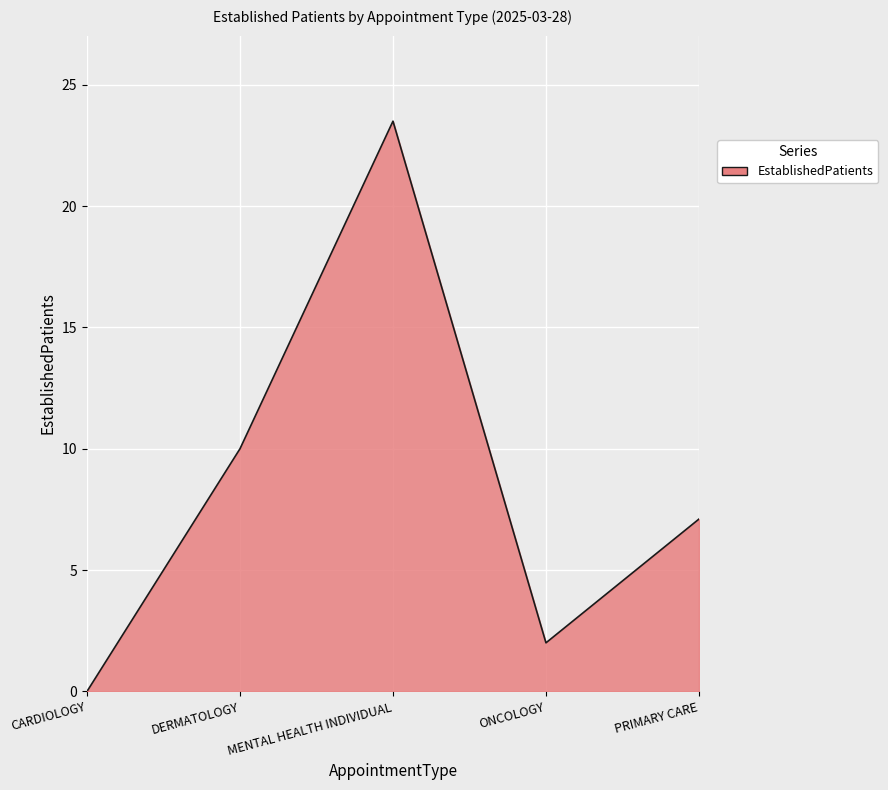

Reading left to right, list all the values displayed in this chart.

CARDIOLOGY=0.0	DERMATOLOGY=10.0	MENTAL HEALTH INDIVIDUAL=23.5	ONCOLOGY=2.0	PRIMARY CARE=7.1